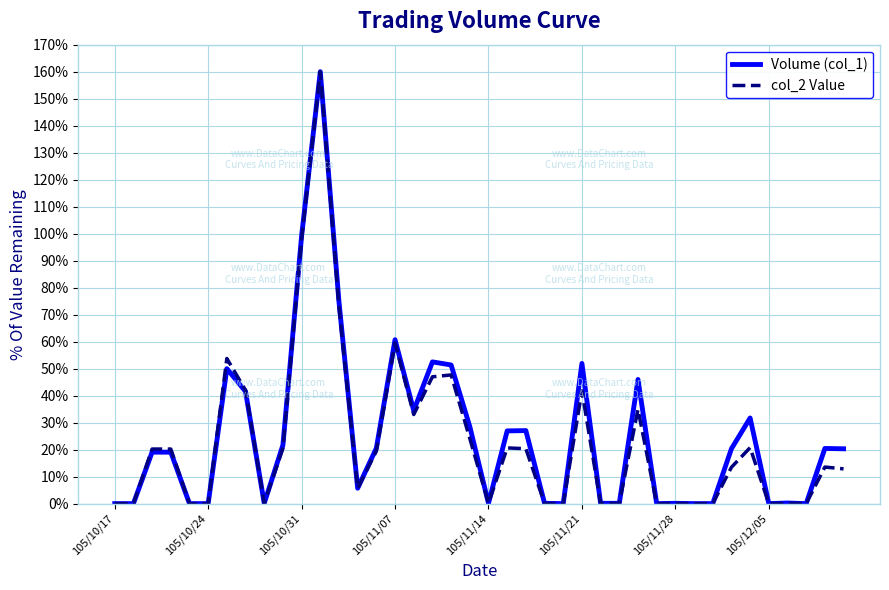

What is the highest value of the col_2 Value series?

160.0